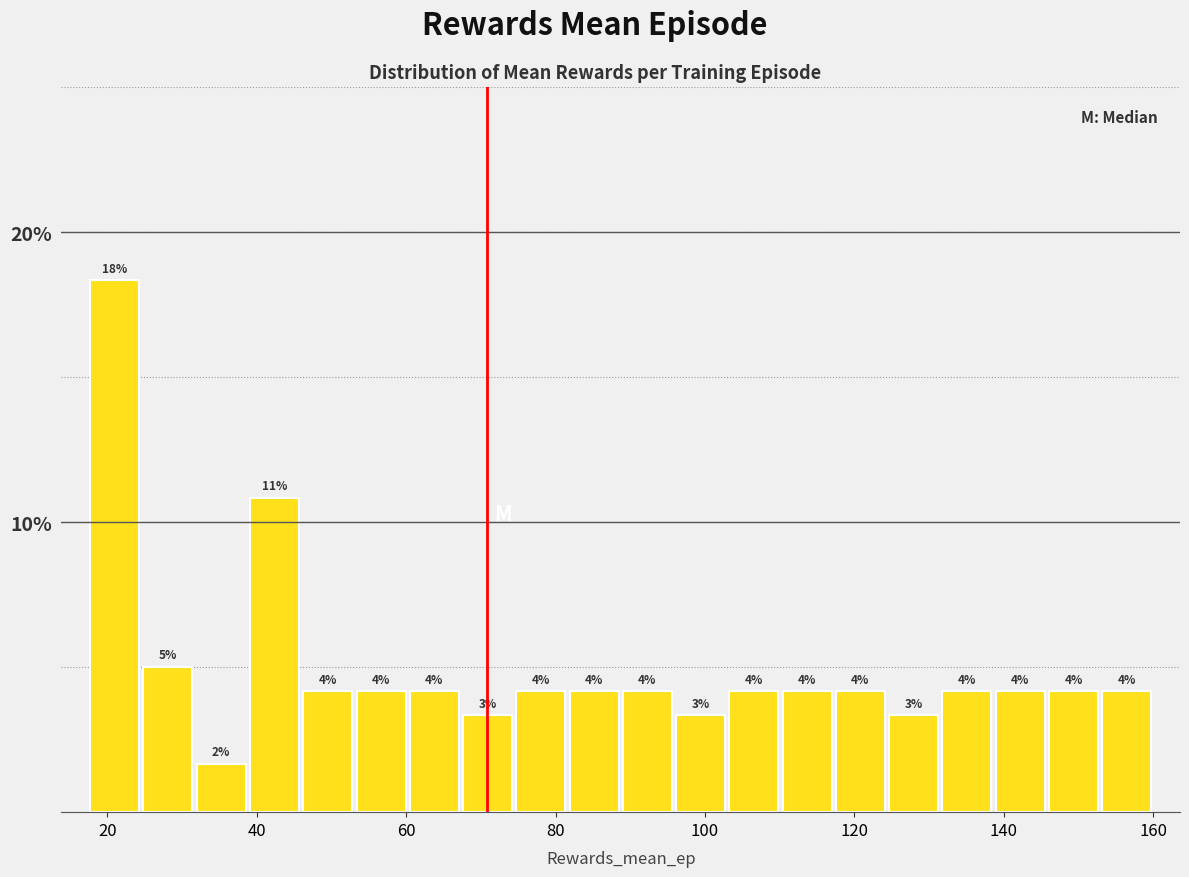

Around what value on the x-axis is the tallest bar? Give the approximate position of its centre, as read against the axis.

20